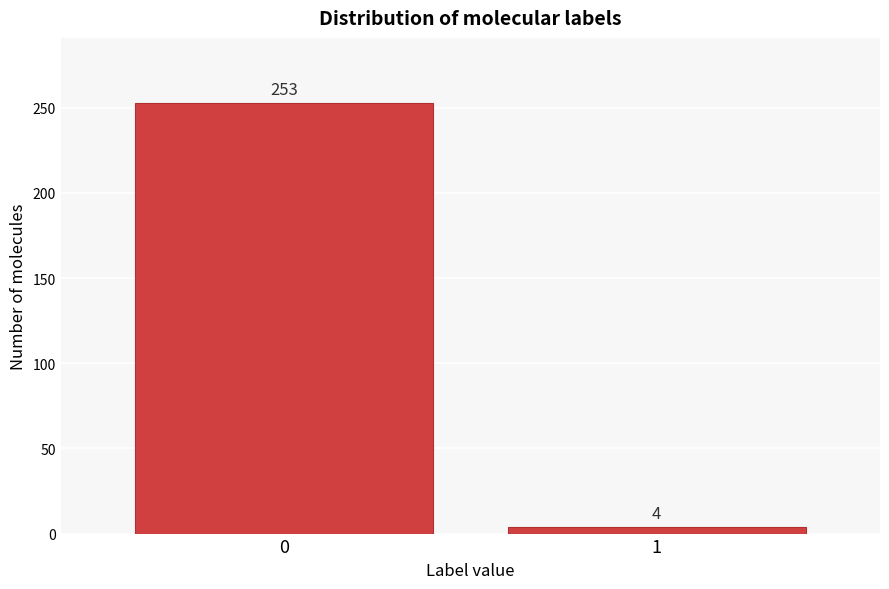

Reading left to right, what are all the values shown in this chart?

0=253	1=4